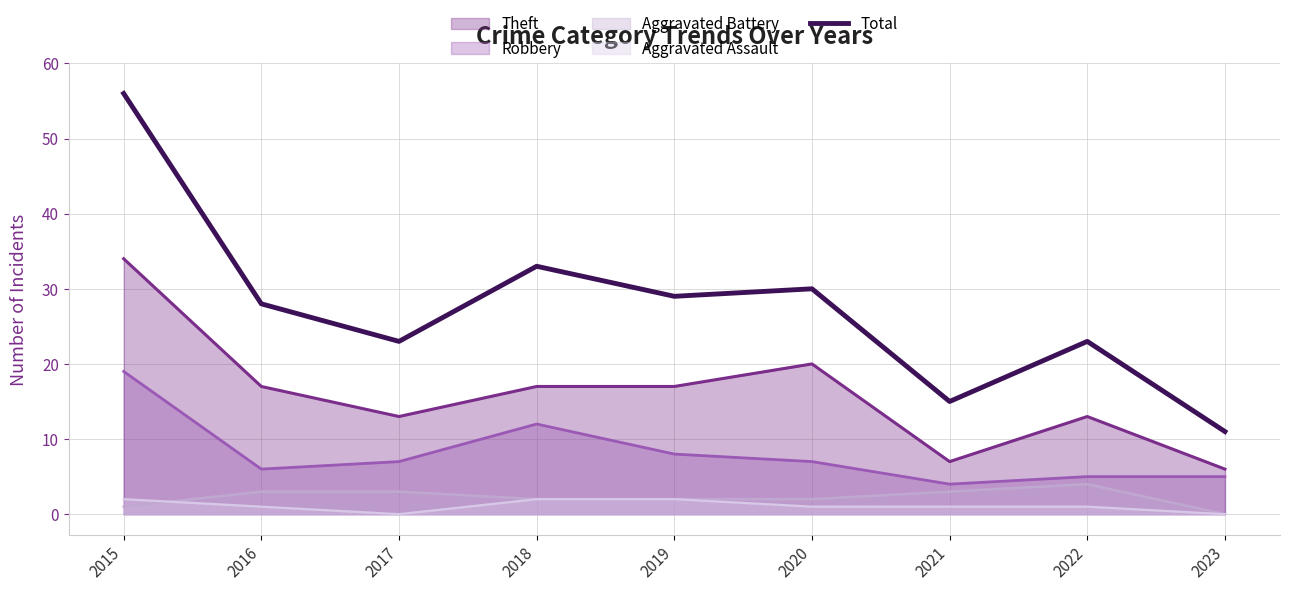

How many data points are less than 28?

4